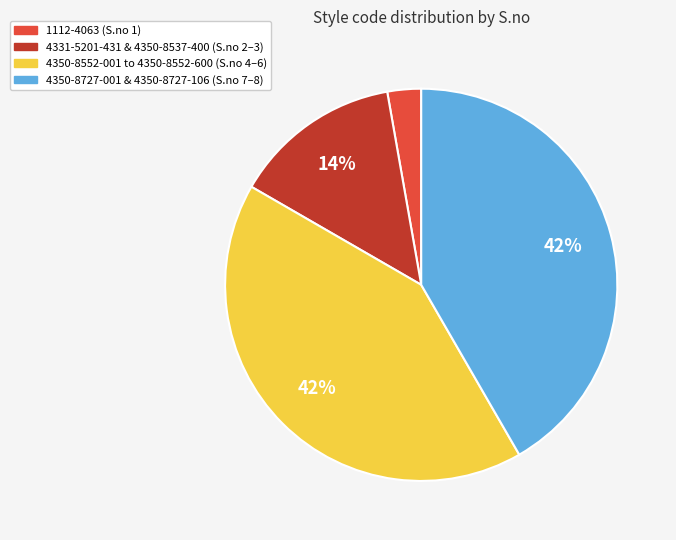

Is there any slice that represents more than half of the pie?

No